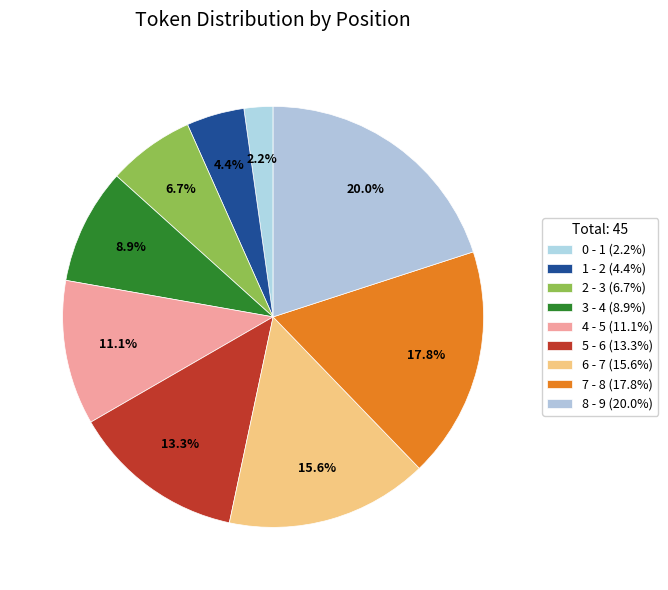

Is there any slice that represents more than half of the pie?

No